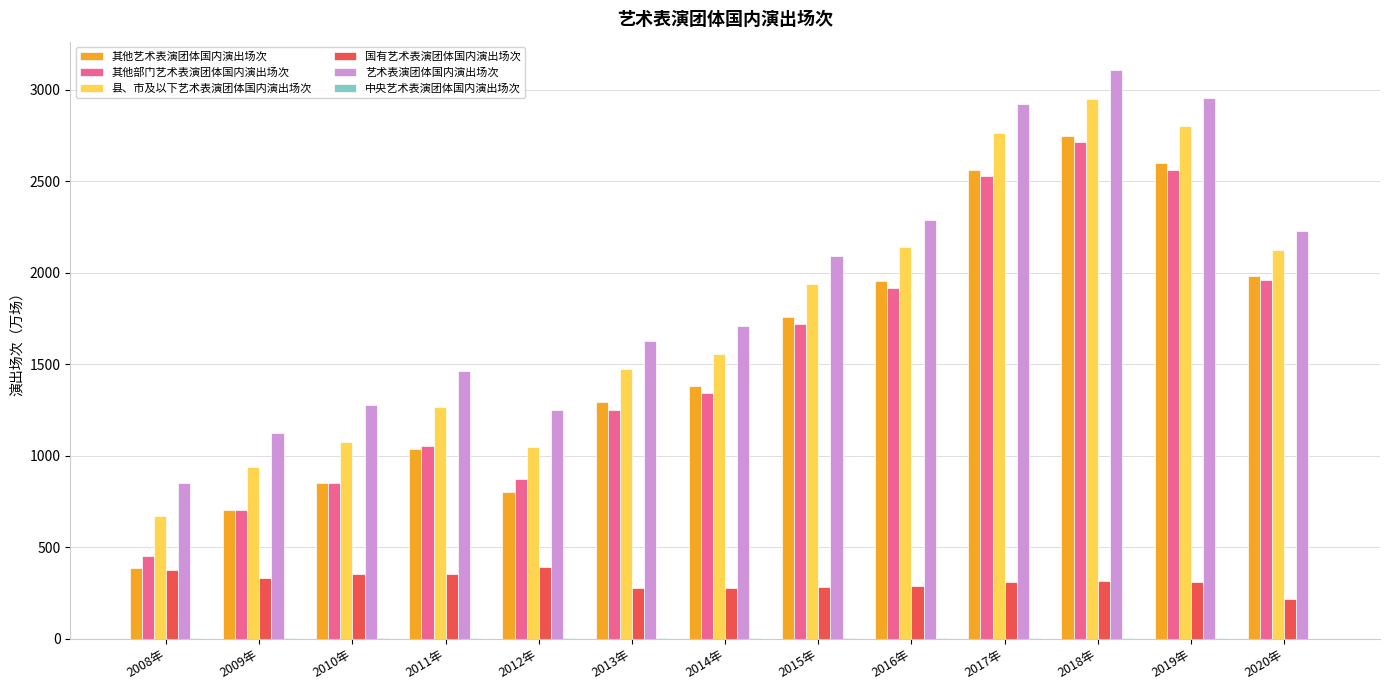

True or false: 县、市及以下艺术表演团体国内演出场次 has a value of 2953.0 at 2018年.

True